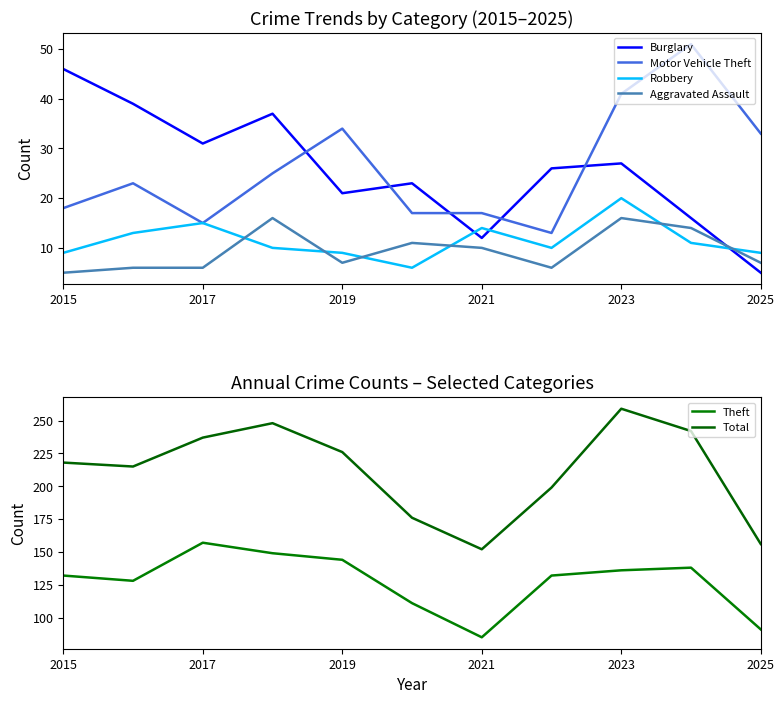

Which series has the widest spread of values?

Total